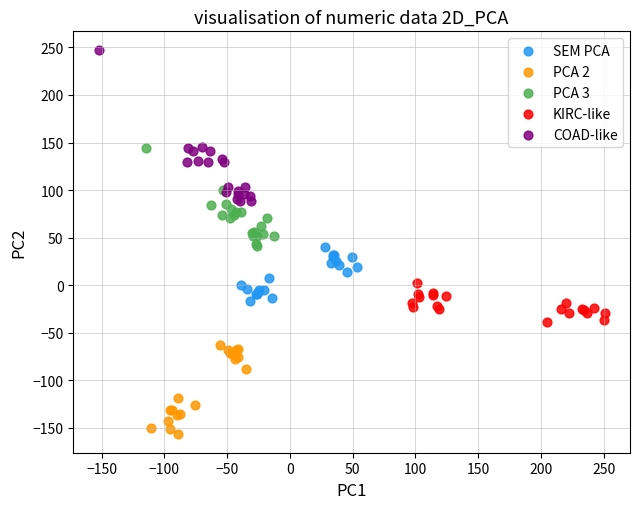

Which series has the widest spread of Y values?

COAD-like